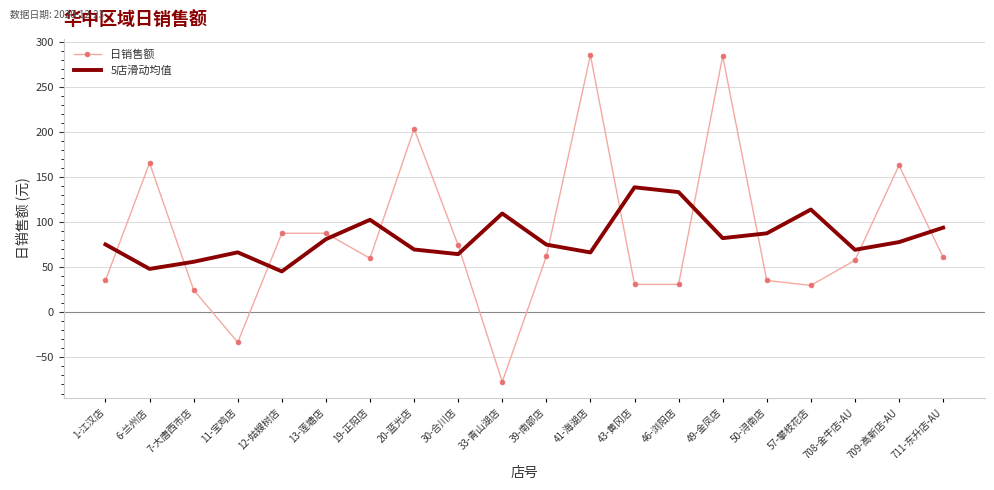

Is the value of 日销售额 at 49-金凤店 greater than the value of 5店滑动均值 at 30-合川店?

Yes